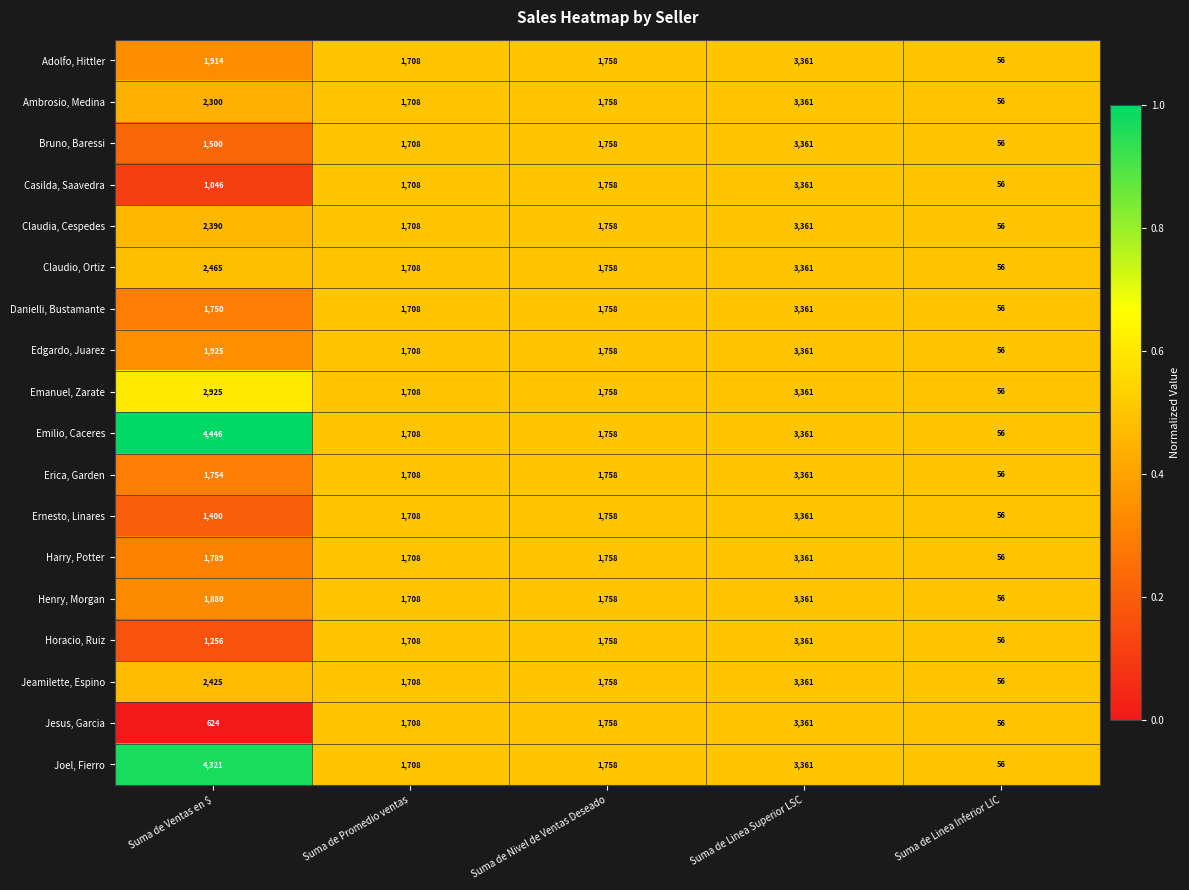

What is the difference between the Horacio, Ruiz values at Suma de Linea Superior LSC and Suma de Promedio ventas?

1653